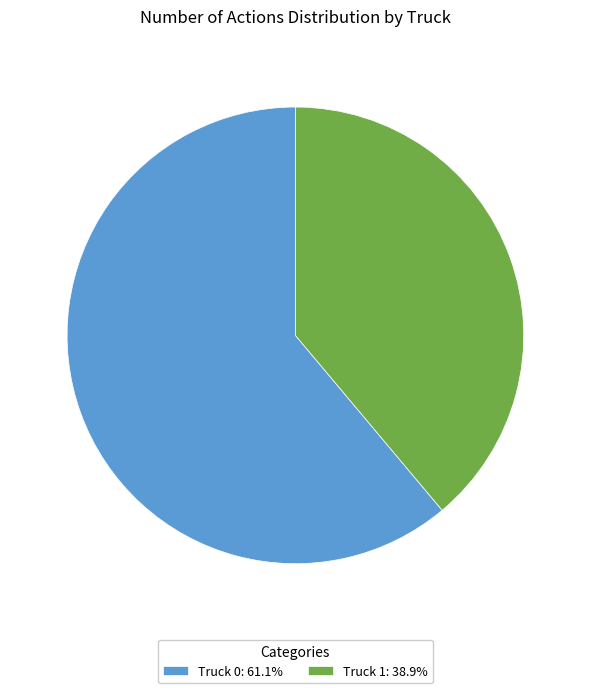

Is Truck 0: 61.1% the majority of the pie?

Yes